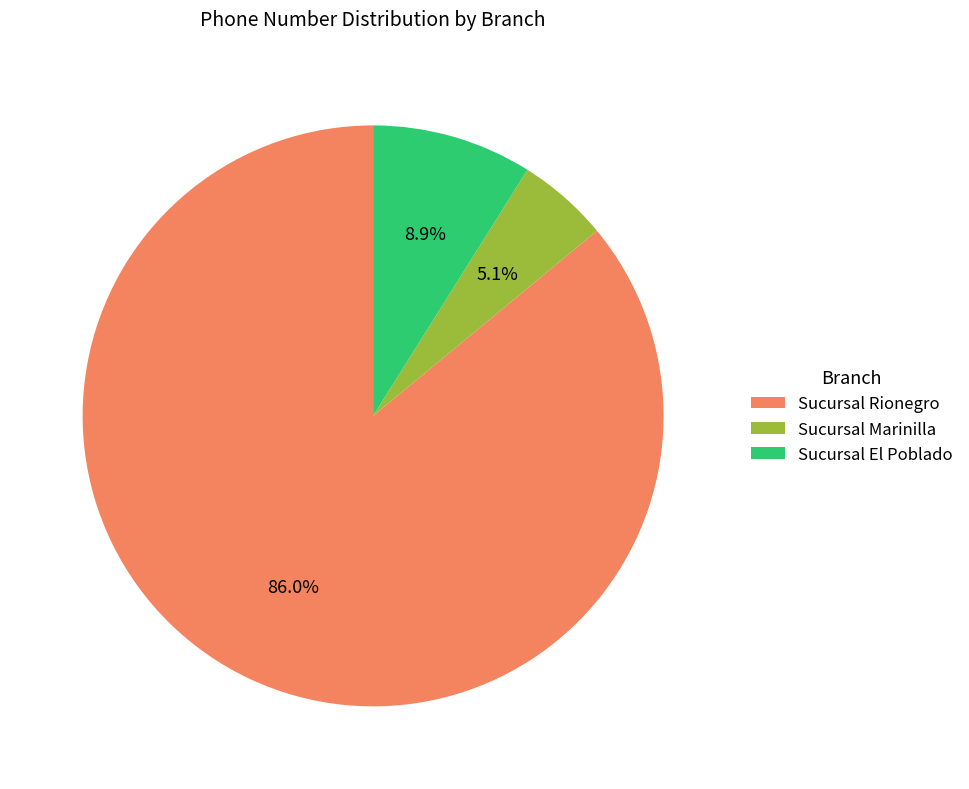

Which slice represents more than half of the pie?

Sucursal Rionegro